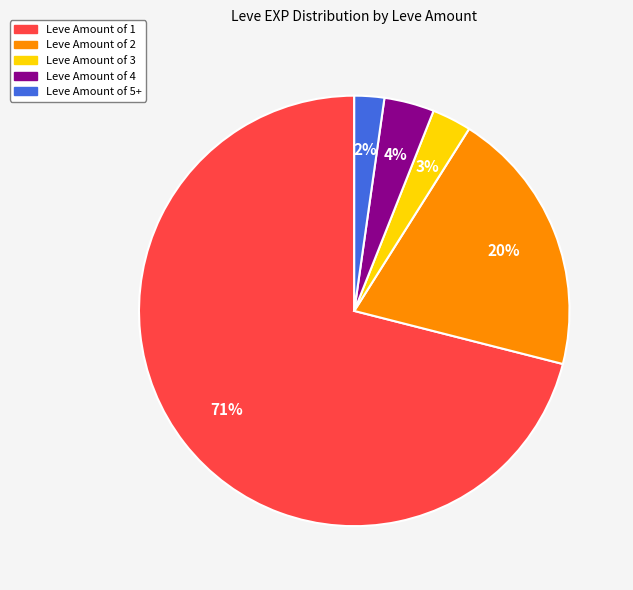

Is there any slice that represents more than half of the pie?

Yes